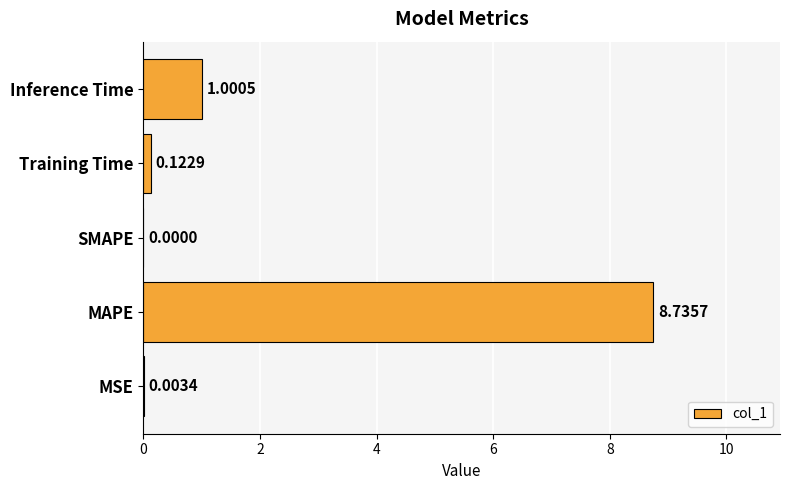

What is the sum of the values at MAPE and Training Time?

8.9